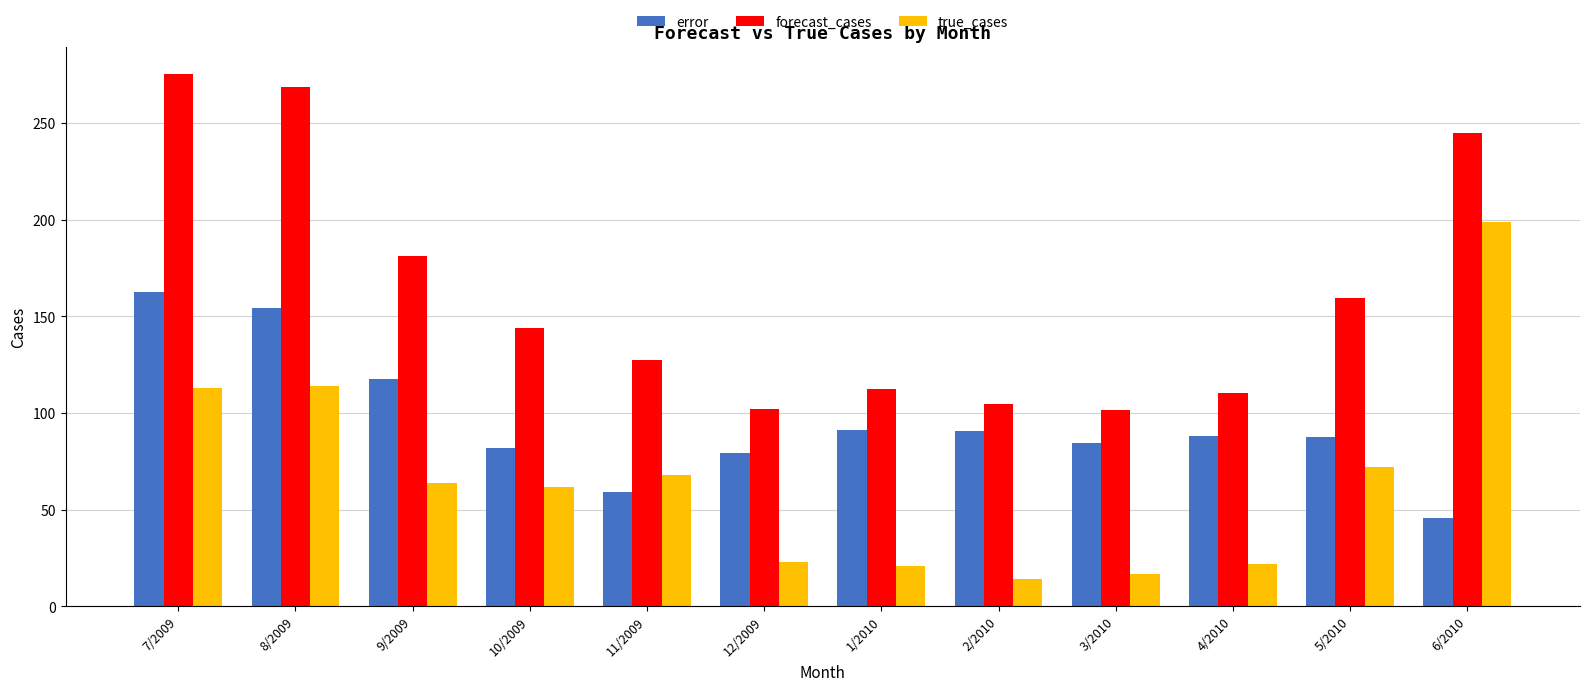

How many values in the error series exceed 88?

6